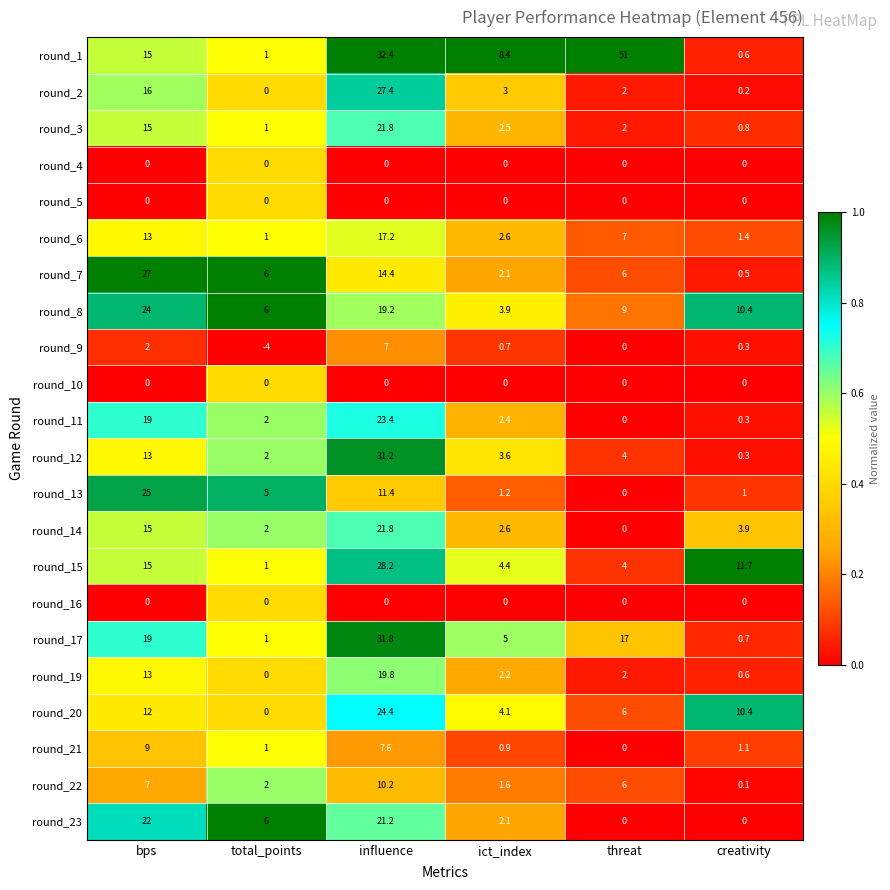

What is the maximum value shown in the chart?

51.0